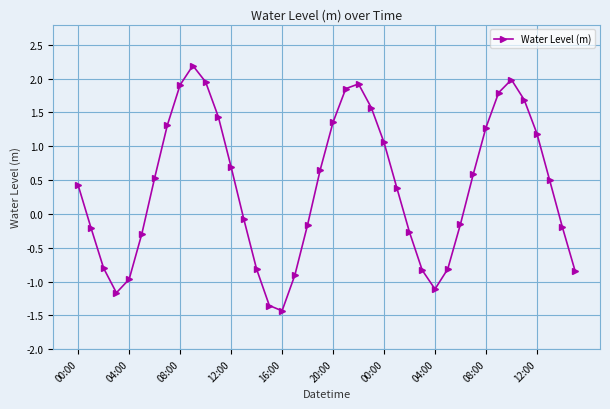

What is the greatest value displayed?

2.2